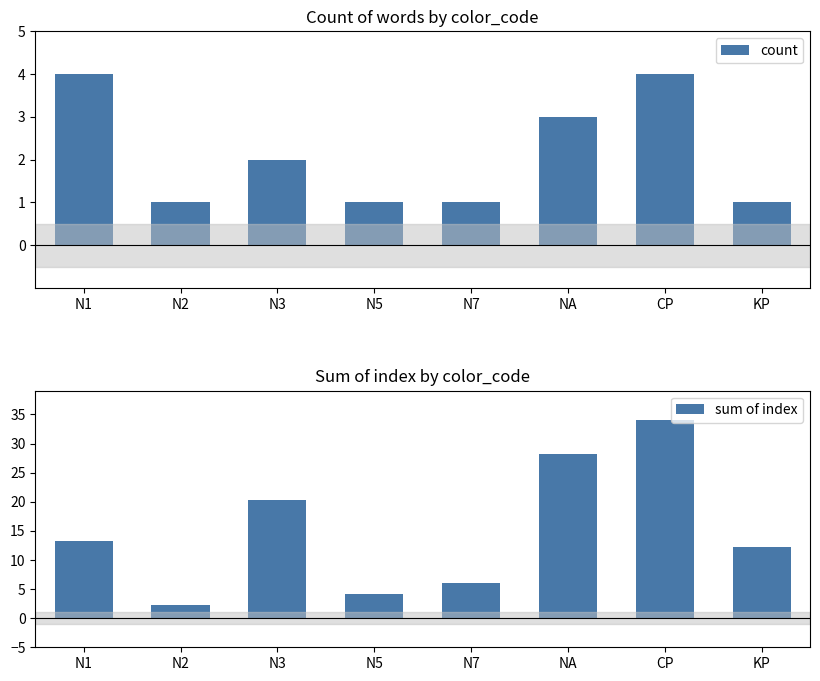

Which has a higher value, N7 or NA?

NA